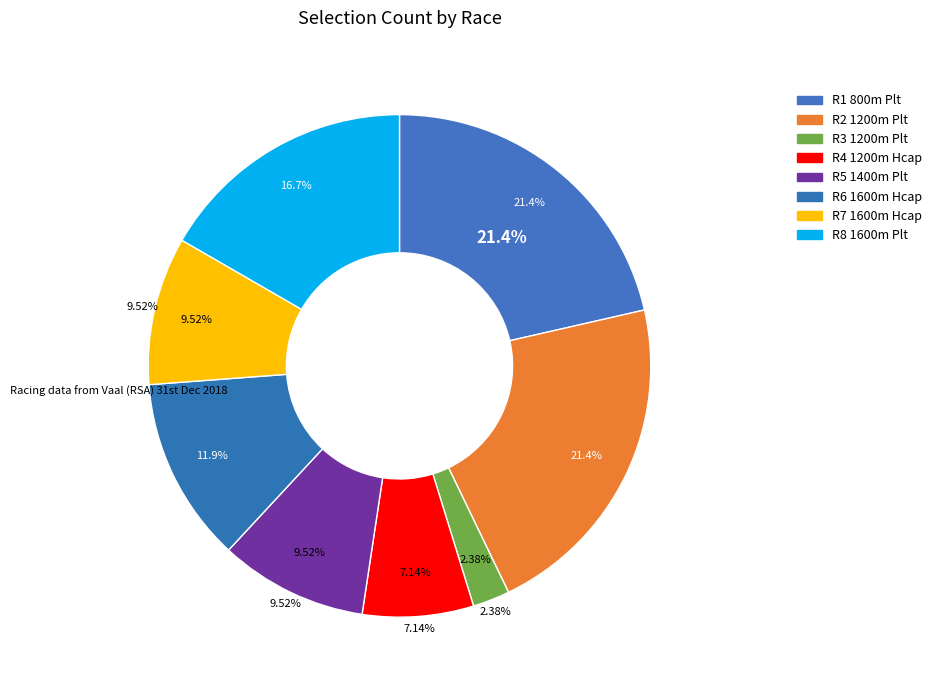

True or false: R6 1600m Hcap accounts for 12% of the total.

True